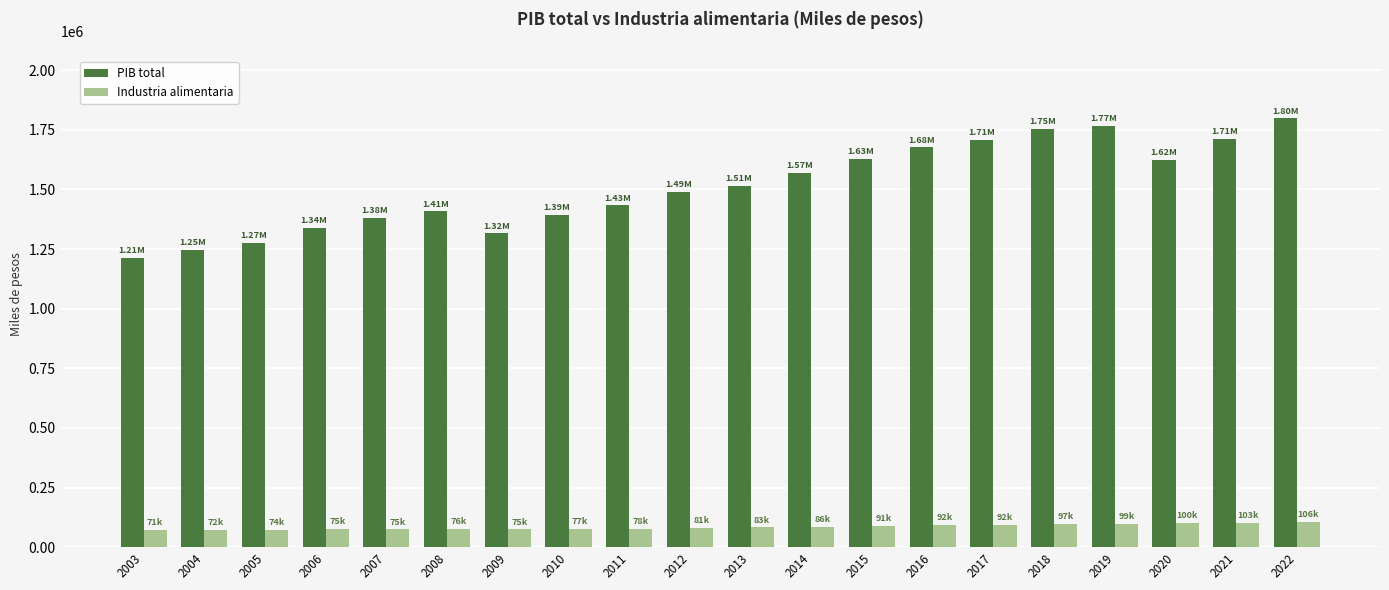

What is the sum of all Industria alimentaria values?

1700061.1